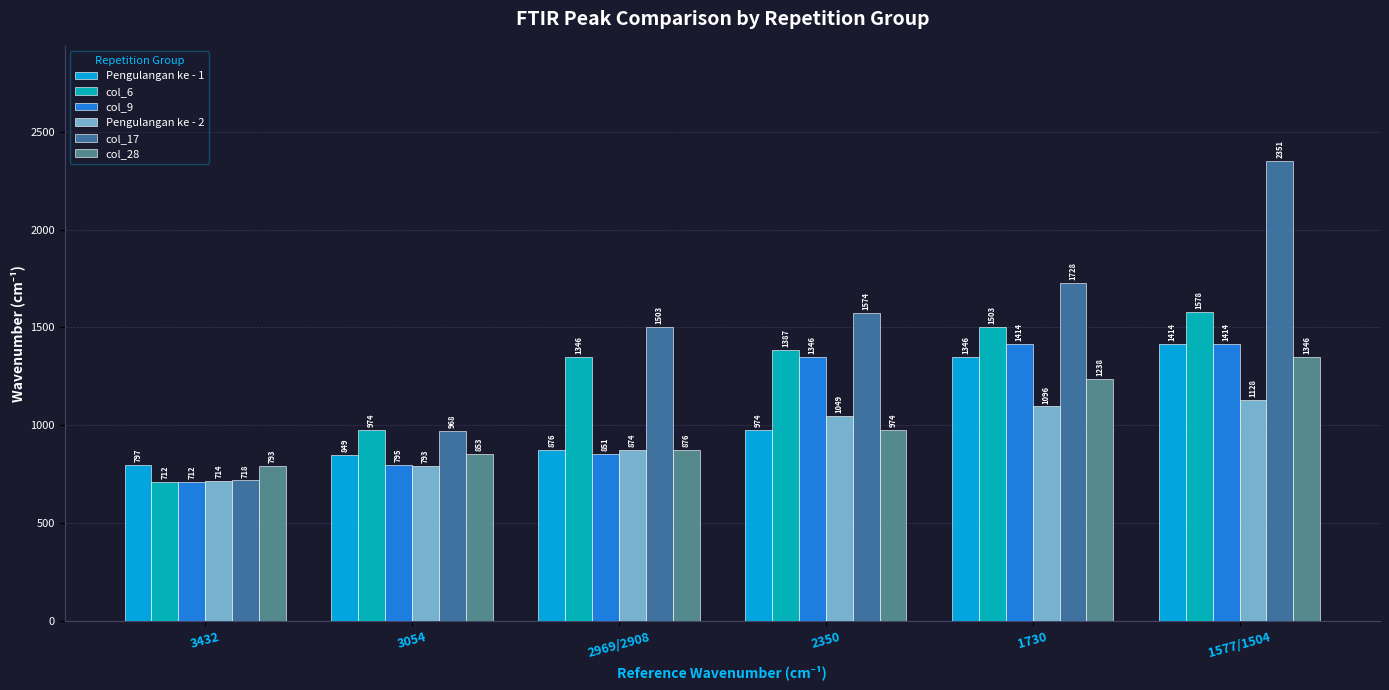

Which series changed the most between 2350 and 1730?

Pengulangan ke - 1